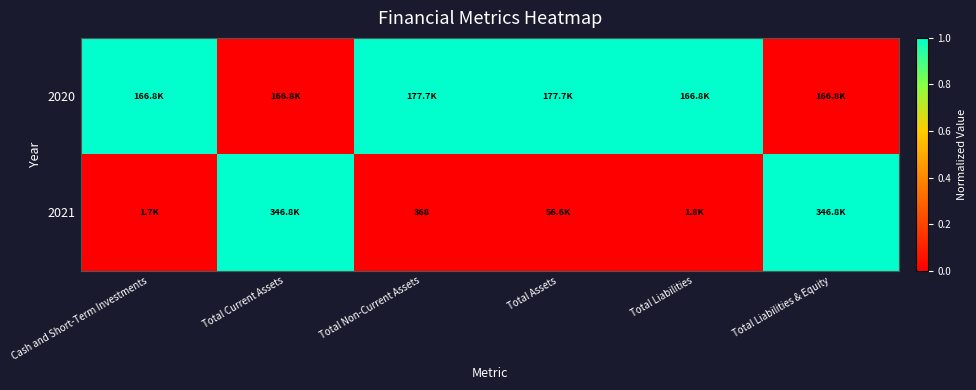

The 2020 series shows 0 at Total Liabilities & Equity. True or false?

True